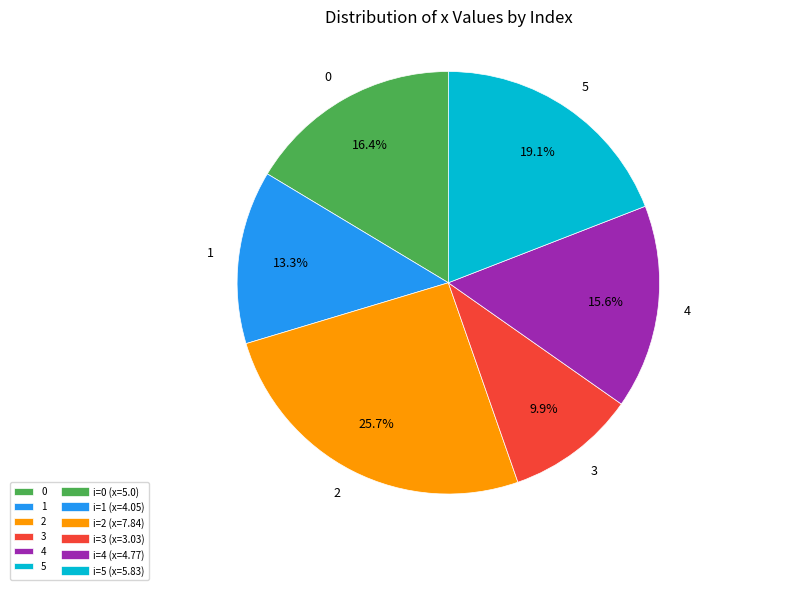

The 1 slice represents 13% of the pie. True or false?

True